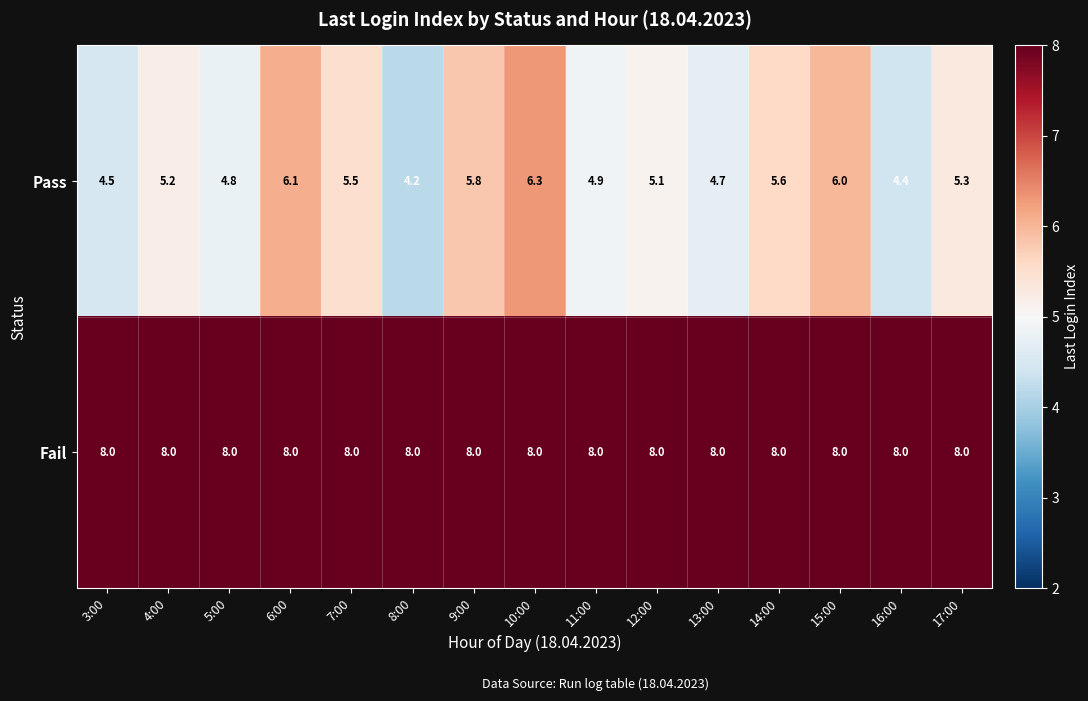

What is the difference between the Pass values at 8:00 and 6:00?

1.9